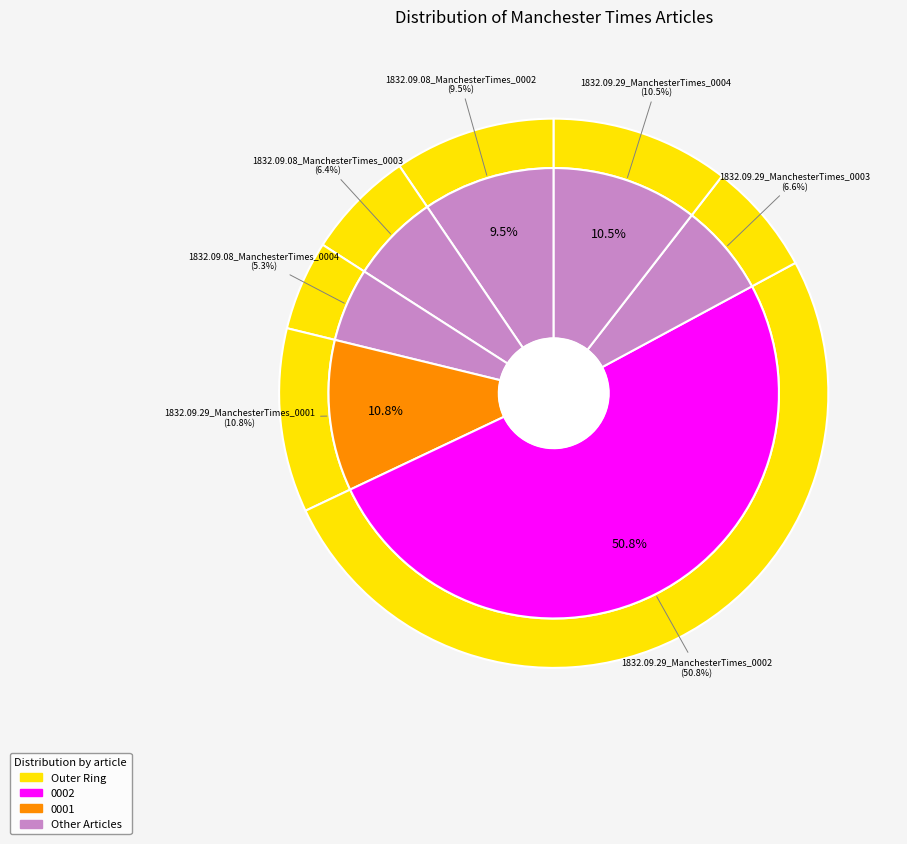

The 1832.09.29_ManchesterTimes_0002 slice represents 64% of the pie. True or false?

False